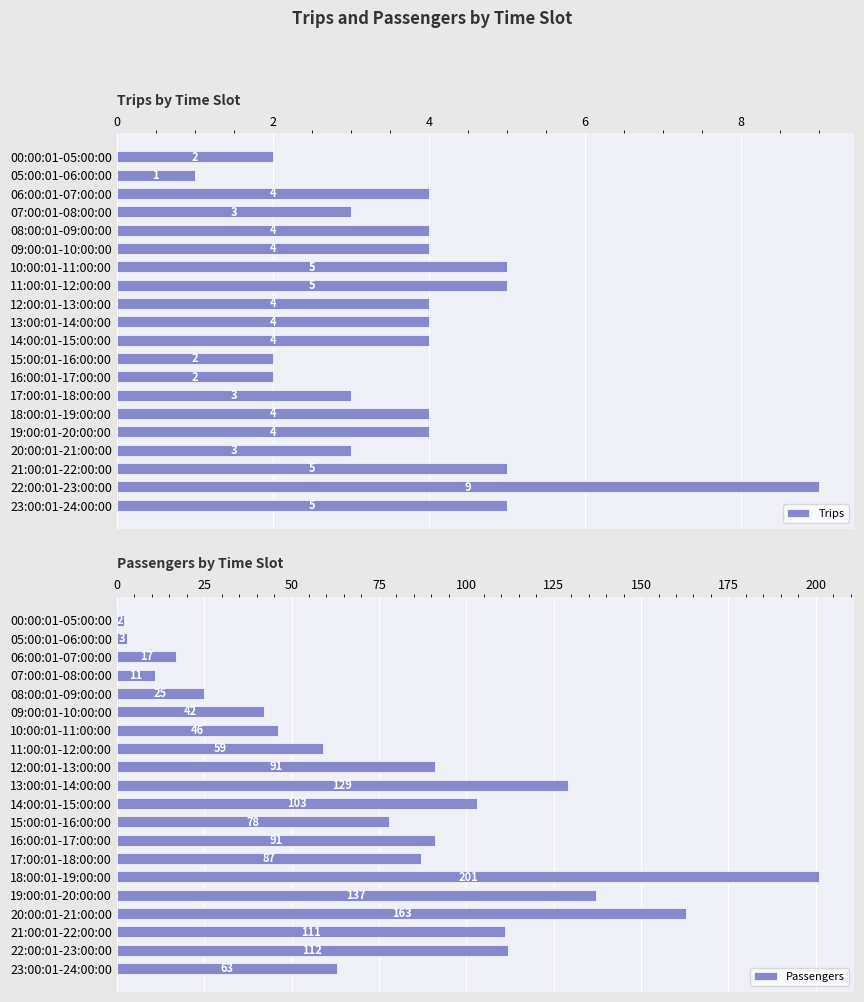

What is the difference between the second highest and second lowest values in the Trips series?

3